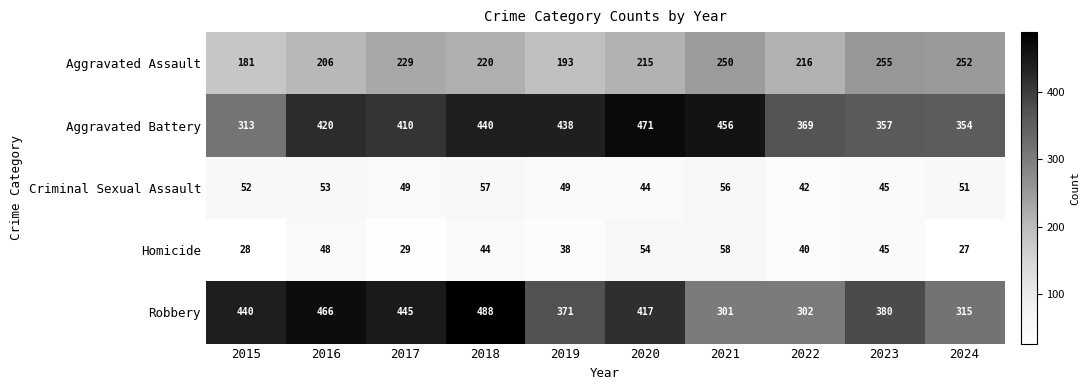

What is the difference between the Aggravated Assault values at 2020 and 2016?

9